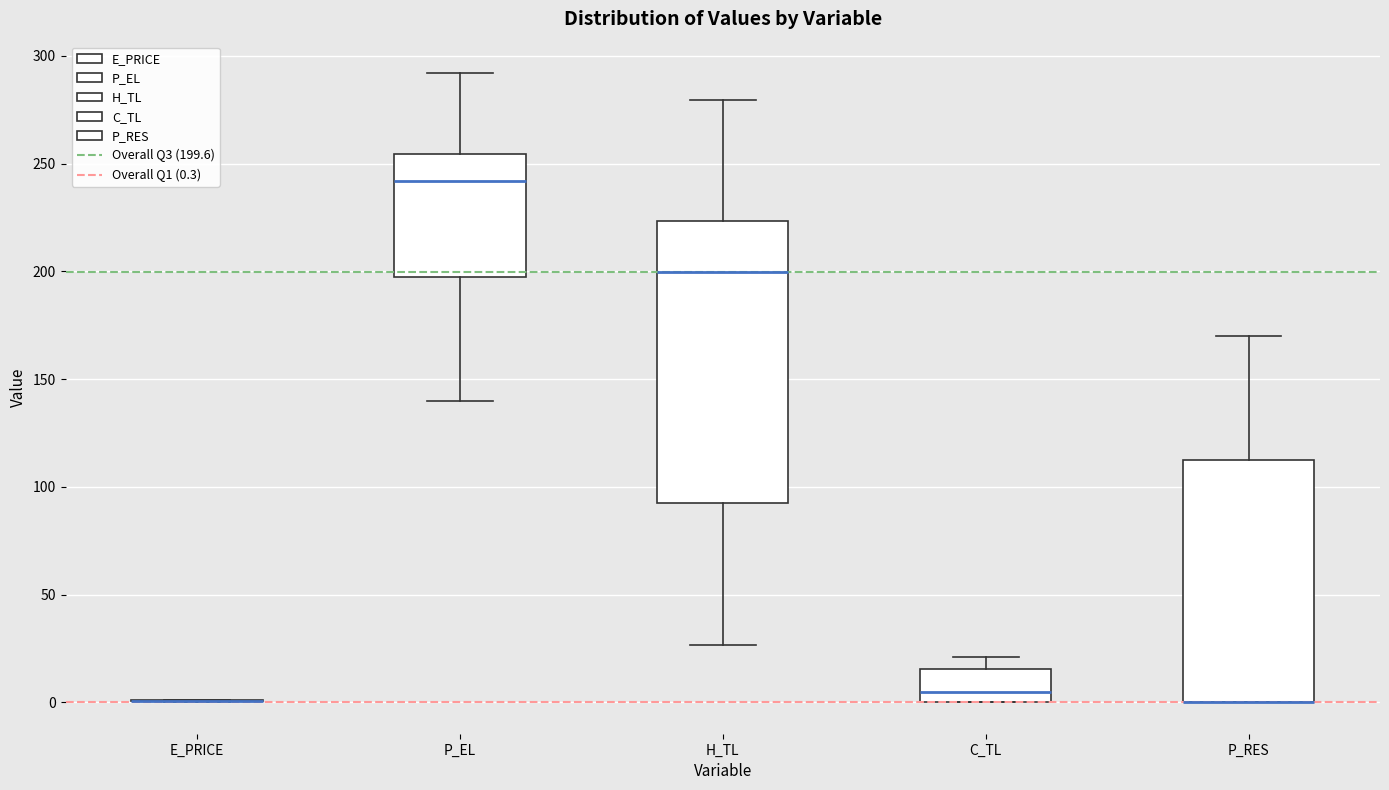

Where does the upper whisker of the box for P_RES end on the y-axis? The values are not printed on the chart, so give them approximately, as read against the axis.

170